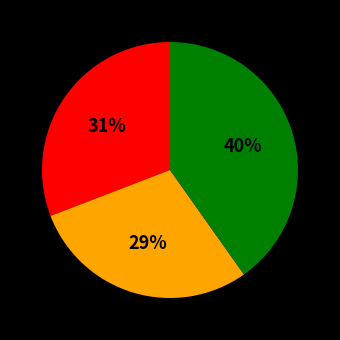

Is there any slice that represents more than half of the pie?

No